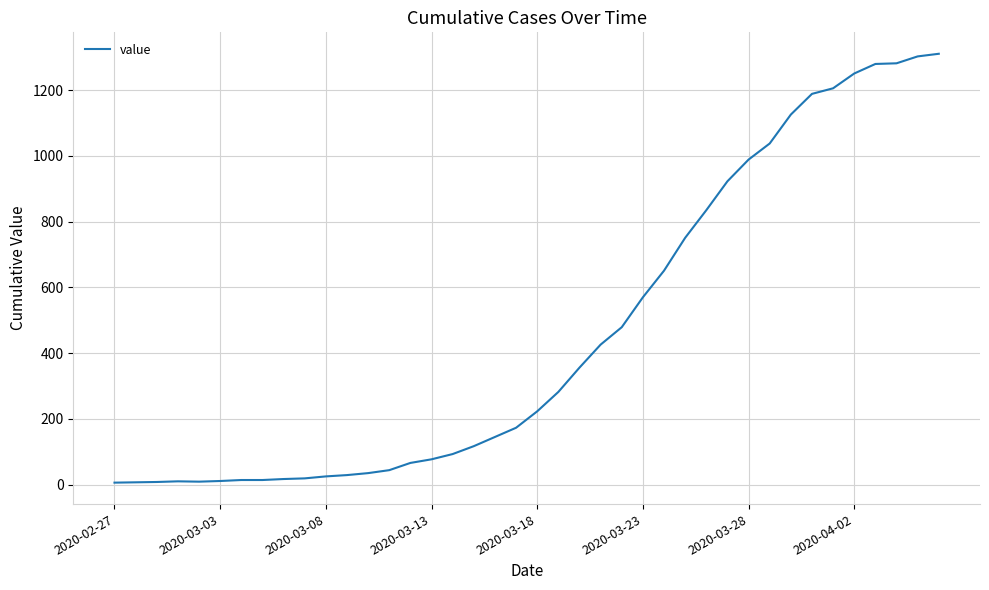

What is the difference between the maximum and minimum values?

1305